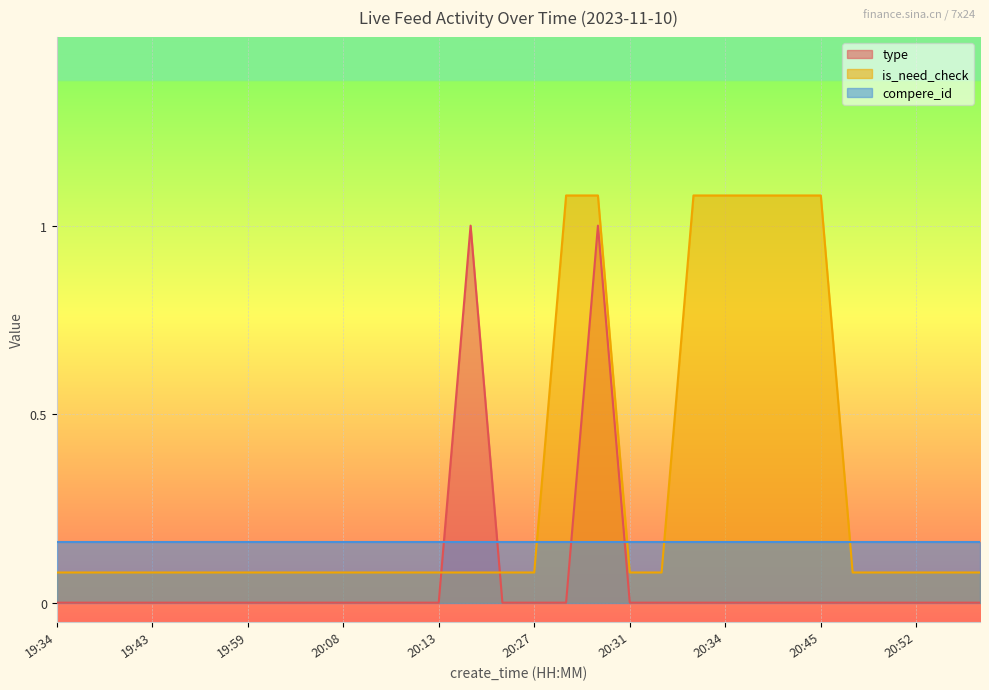

Which series has the largest total across all categories?

is_need_check